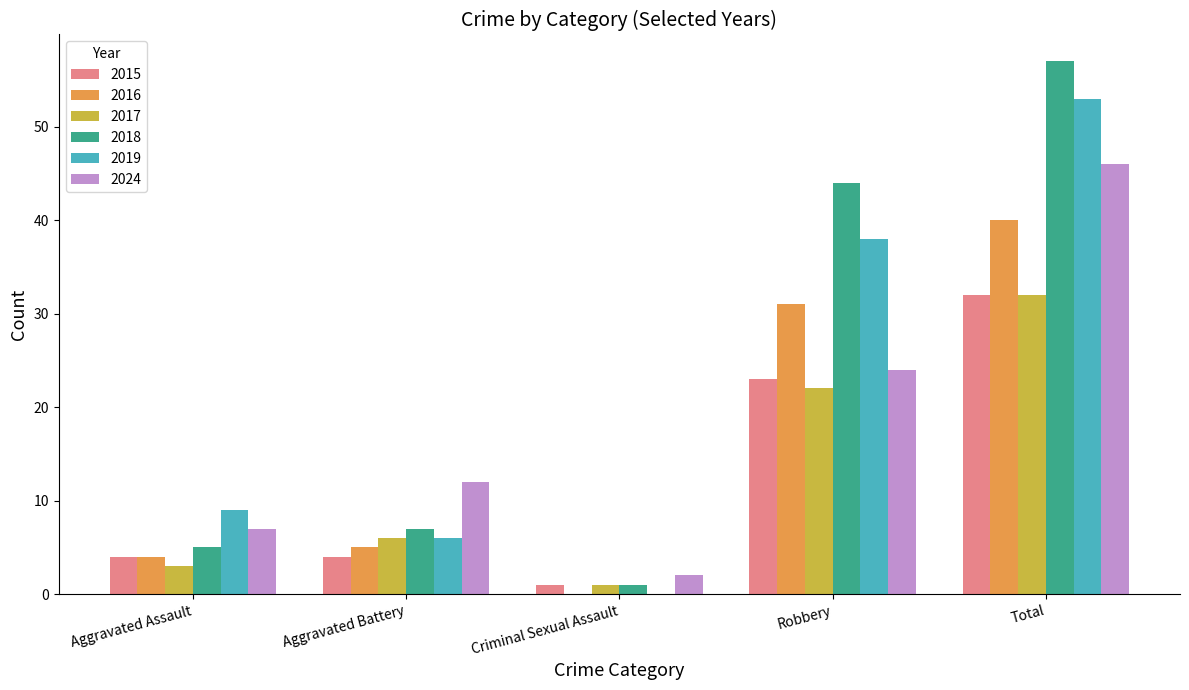

What is the difference between the 2017 values at Aggravated Battery and Robbery?

16